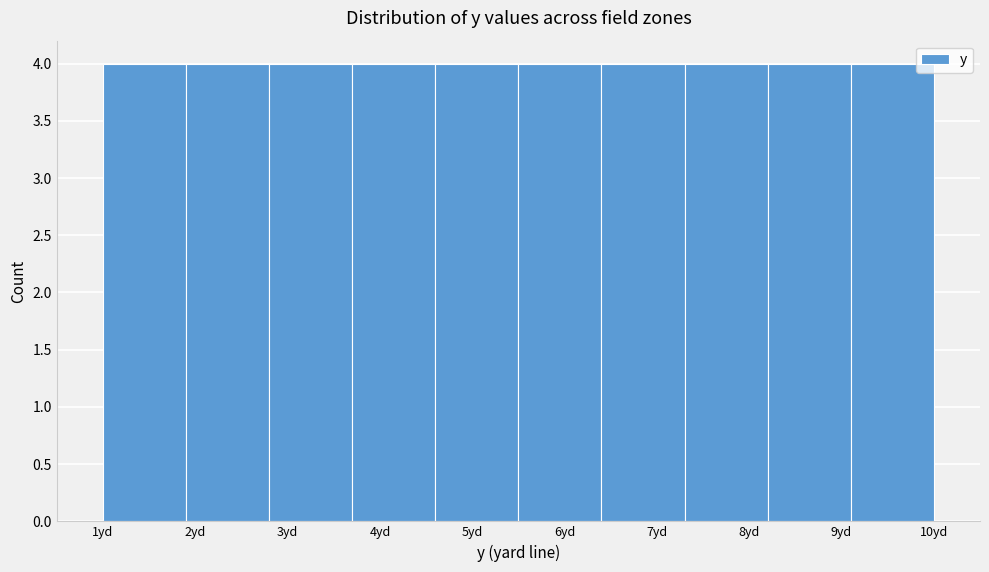

How tall is the bar that spans 6.4 to 7.3 on the x-axis? The values are not printed on the chart, so give them approximately, as read against the axis.

4